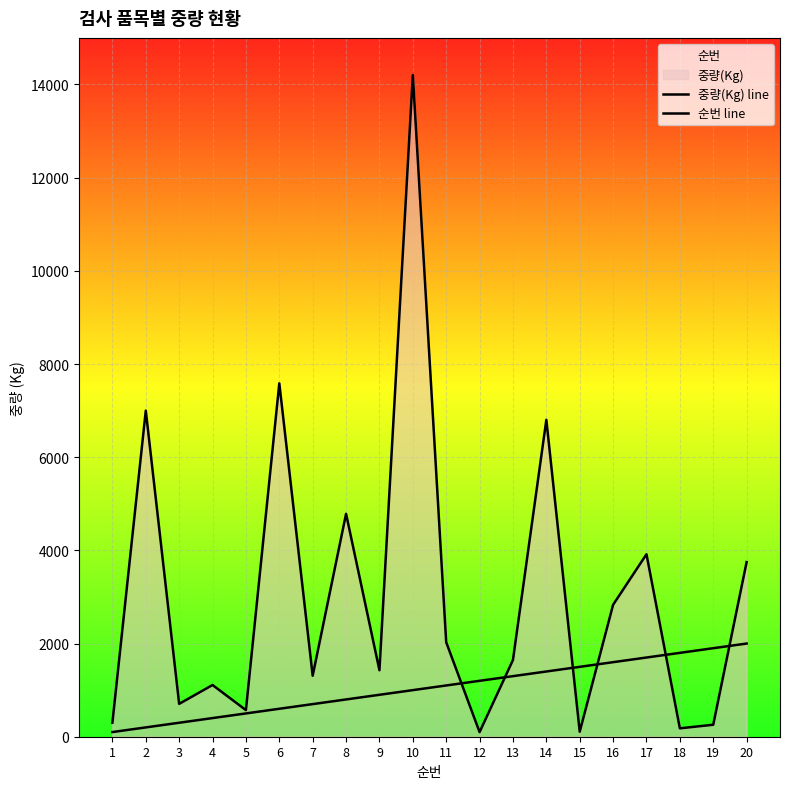

Reading left to right, list all the values displayed in this chart.

중량(Kg) line: 300	7000	705	1110	571	7585	1309	4784	1427	14202	2028	99	1647	6802	107	2832	3917	180	257	3748
순번 line: 100	200	300	400	500	600	700	800	900	1000	1100	1200	1300	1400	1500	1600	1700	1800	1900	2000